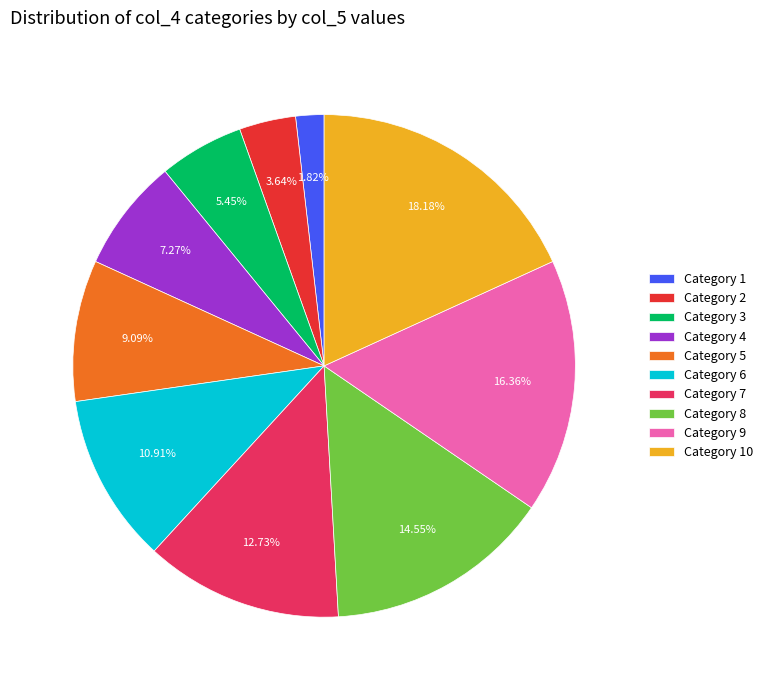

Combined, do Category 8 and Category 6 account for over 50%?

No